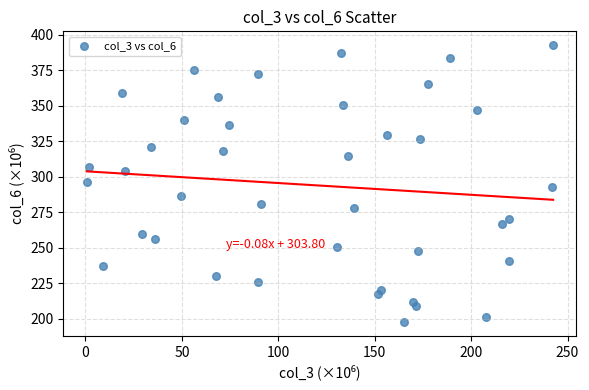

What is the range of X values (max minus min)?

241.9